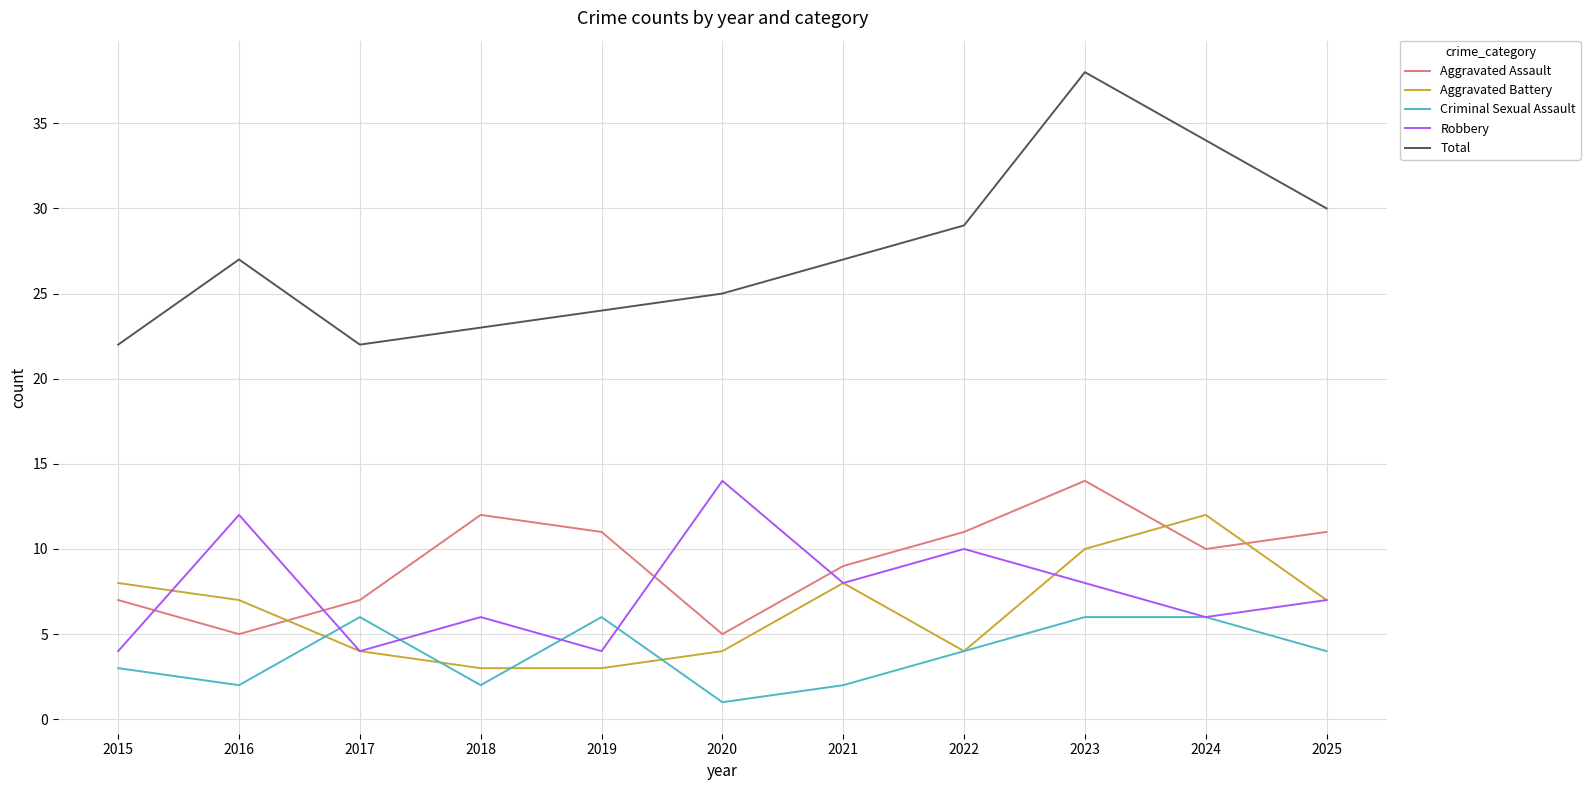

Where do Robbery and Aggravated Assault first cross each other?

2015 and 2016